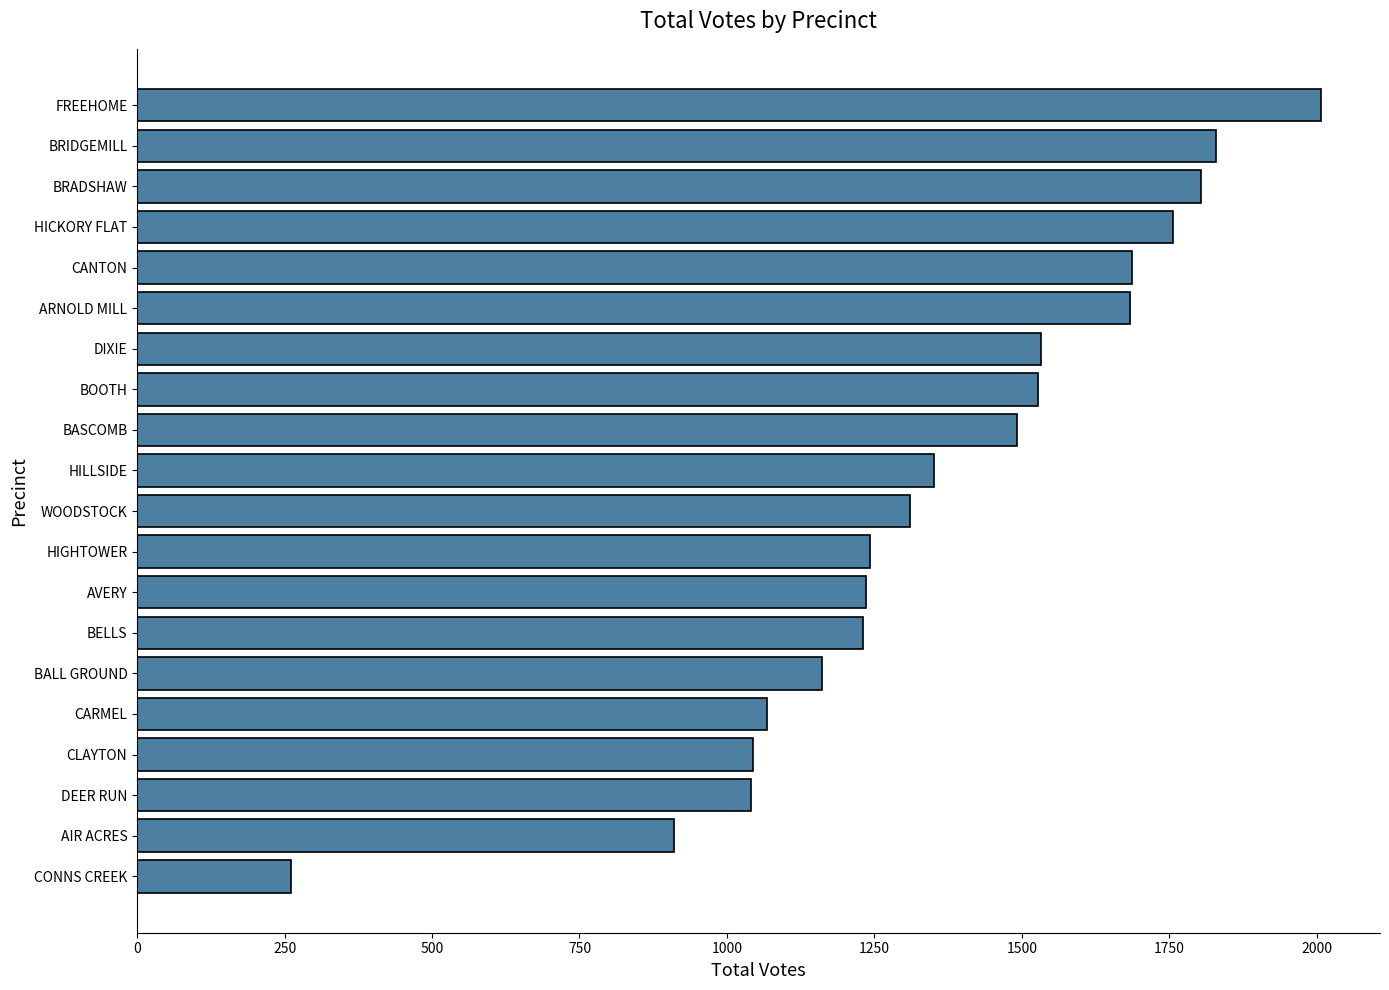

At which label is the value closest to 1134?

BALL GROUND